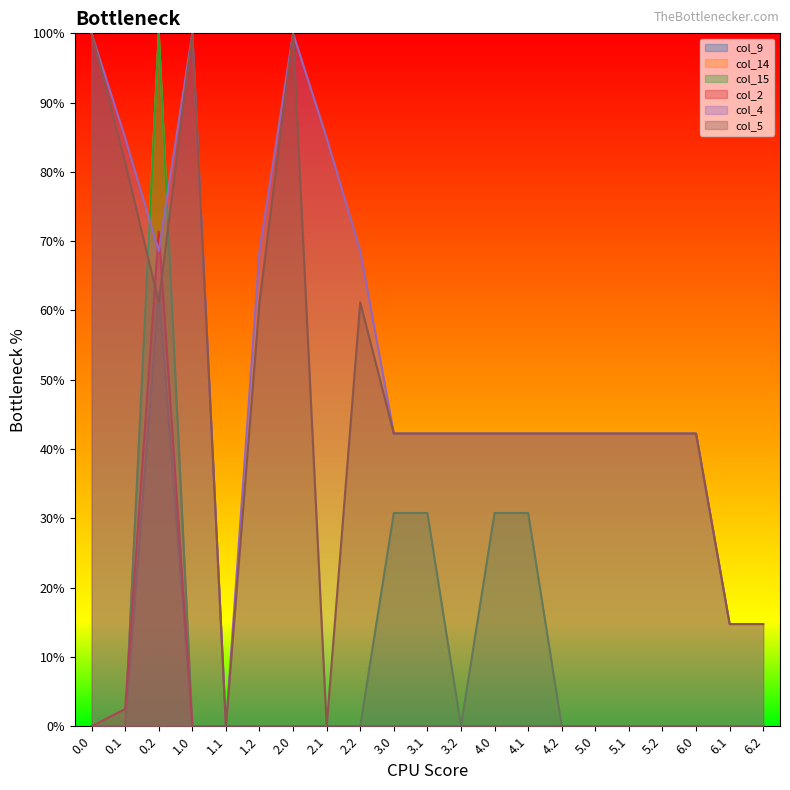

At which label does col_9 reach its peak?

0.2